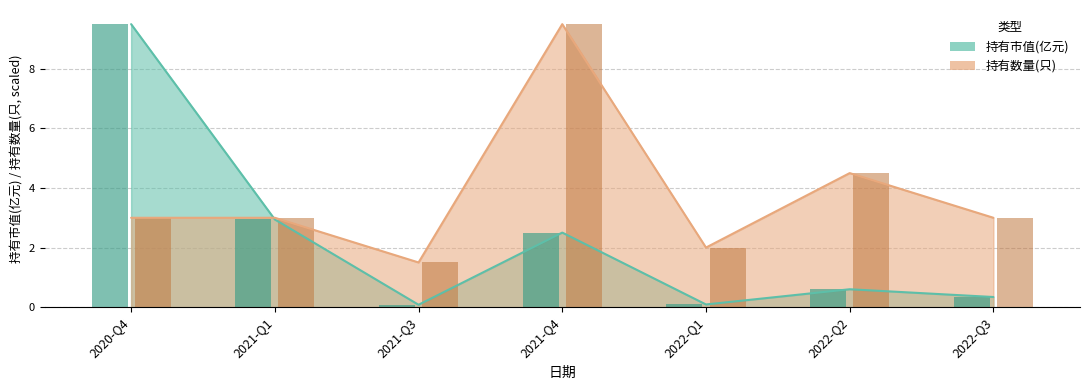

Which series has the widest spread of values?

持有市值(亿元)